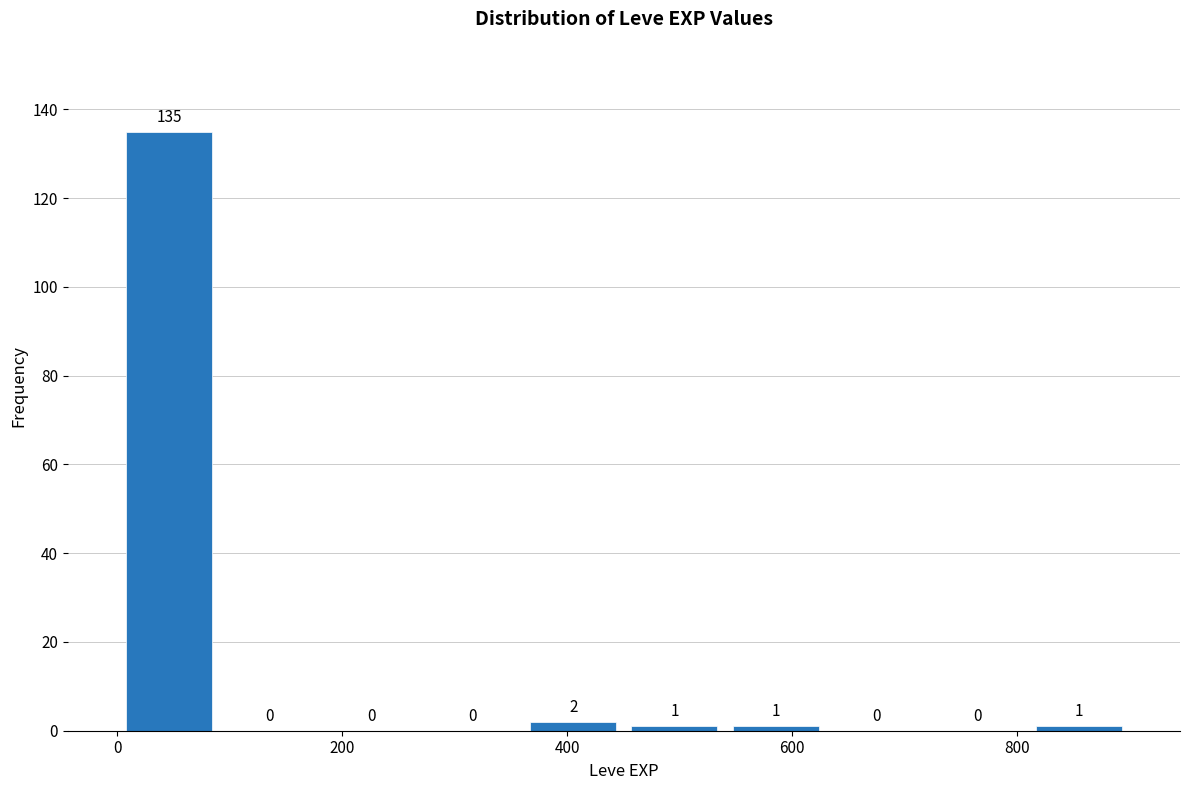

Reading left to right, list every bar in this chart as the range it spans on the x-axis followed by its height. The bar edges are not printed on the chart, so give them approximately, as read against the axis.

0 to 100: 135
100 to 180: 0
180 to 280: 0
280 to 360: 0
360 to 460: 2
460 to 540: 1
540 to 640: 1
640 to 720: 0
720 to 820: 0
820 to 900: 1